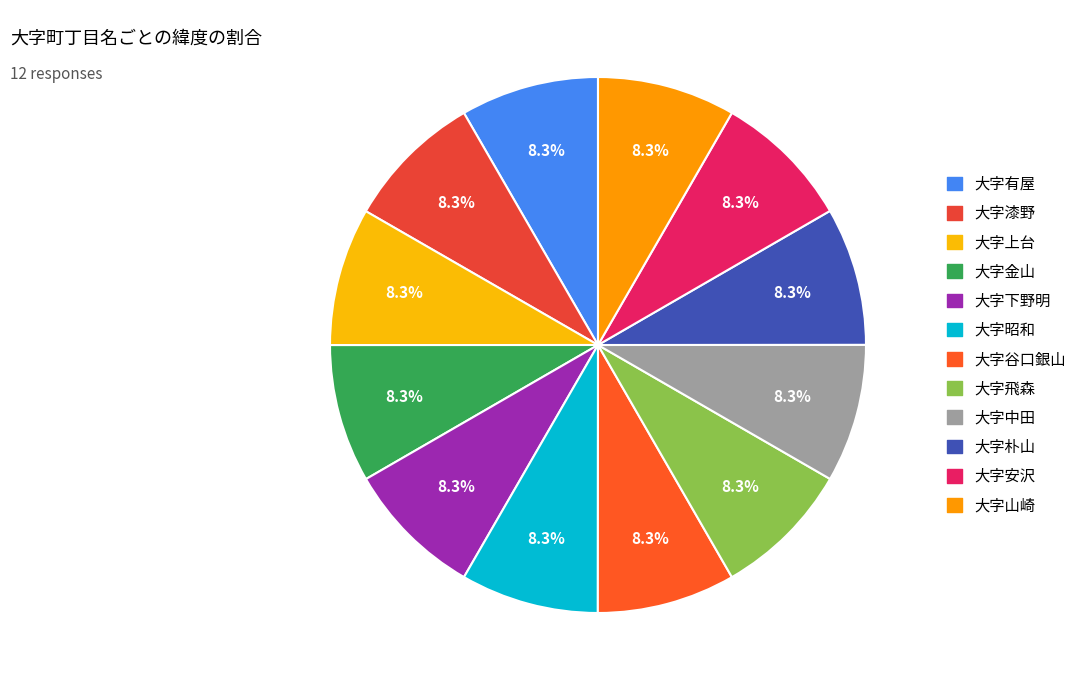

Does 大字昭和 account for over 50% of the chart?

No